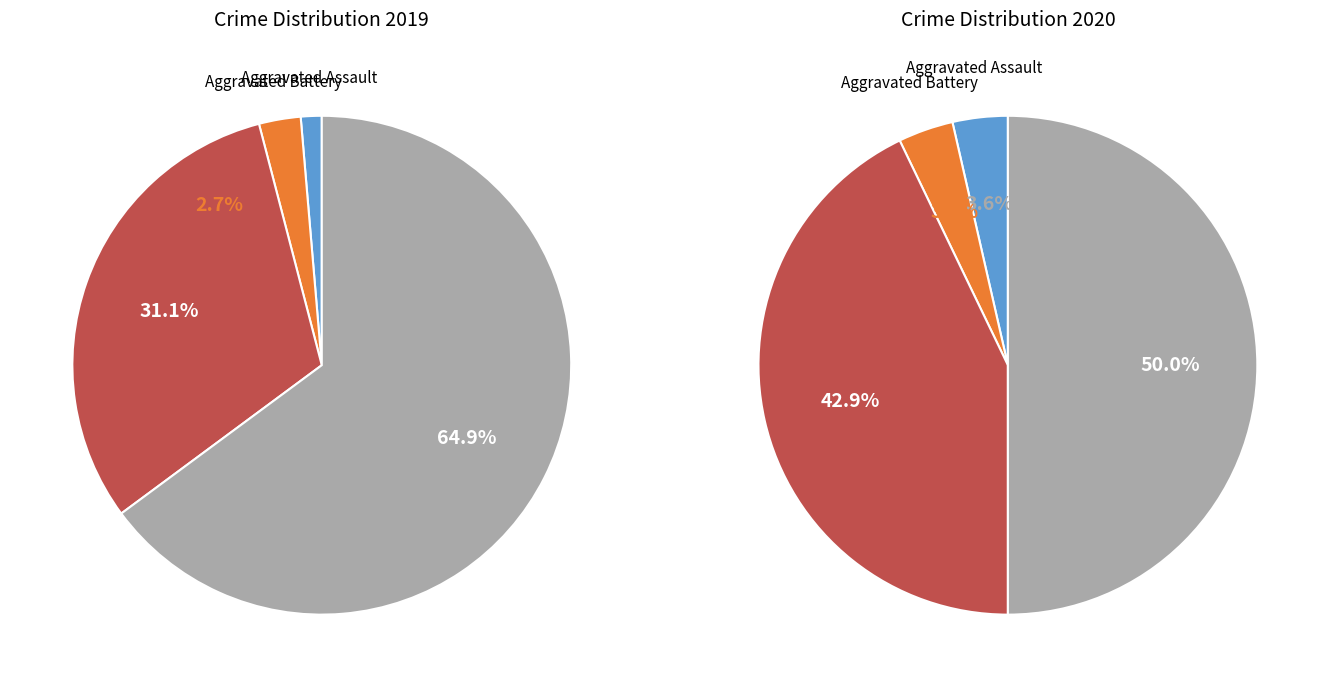

Is there a majority slice in this chart?

Yes